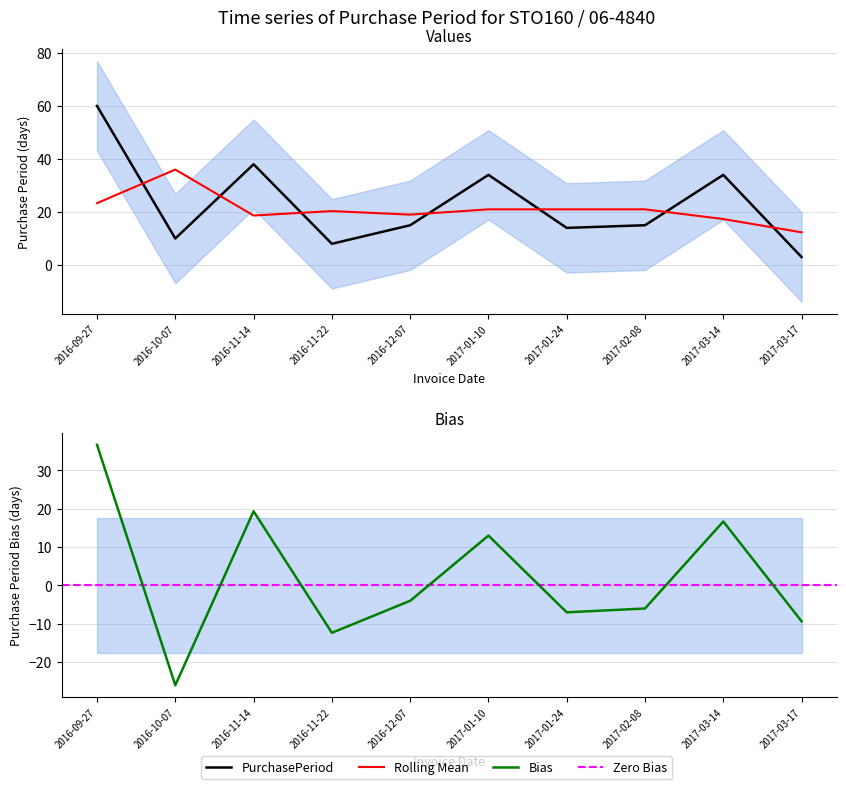

What is the label of the 9th point from the left?

2017-03-14